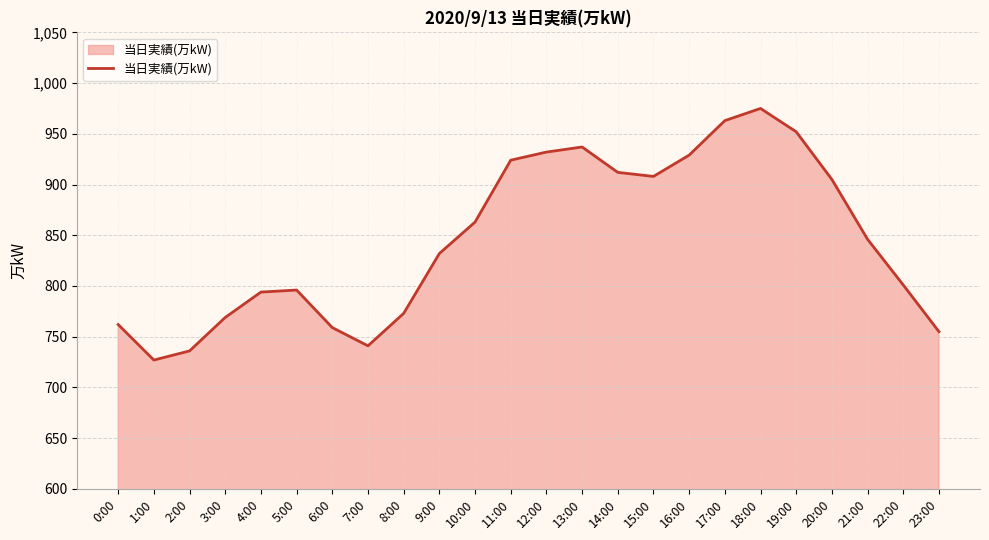

Where is the data nearest to the value 851?

21:00